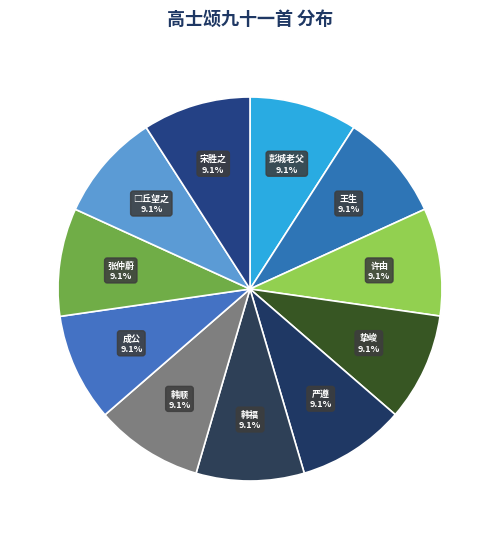

Combined, do 张仲蔚 and 挚峻 account for over 50%?

No